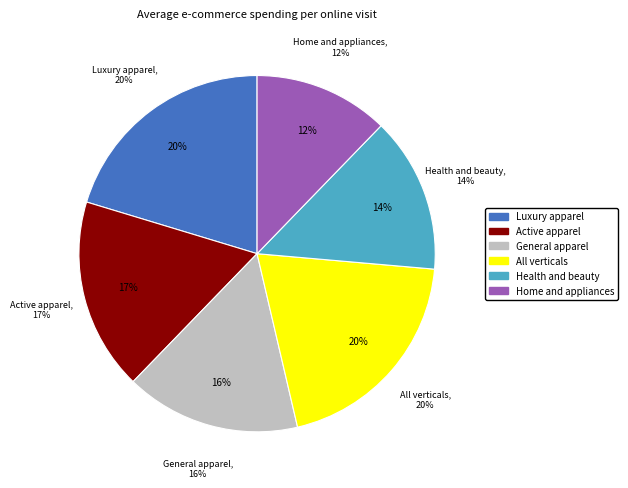

The Home and appliances slice represents 26% of the pie. True or false?

False